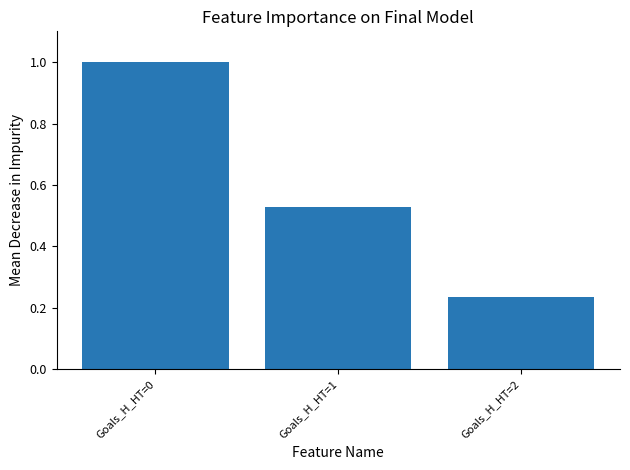

Count the number of categories in the chart.

3